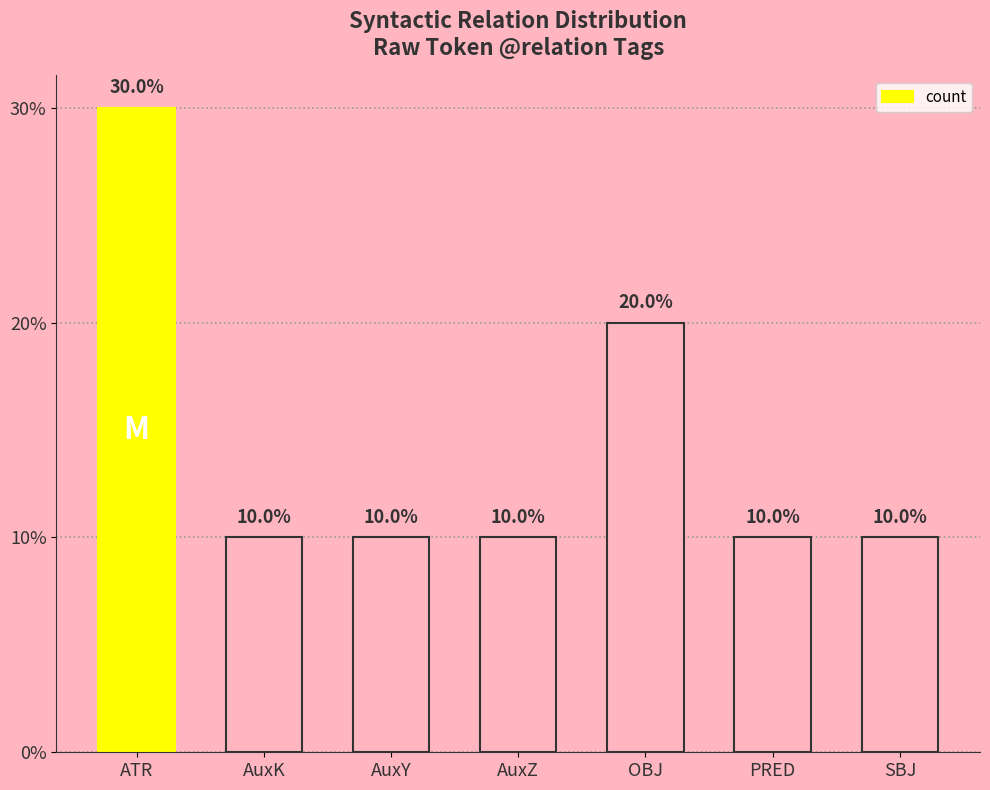

Are the bars horizontal?

No